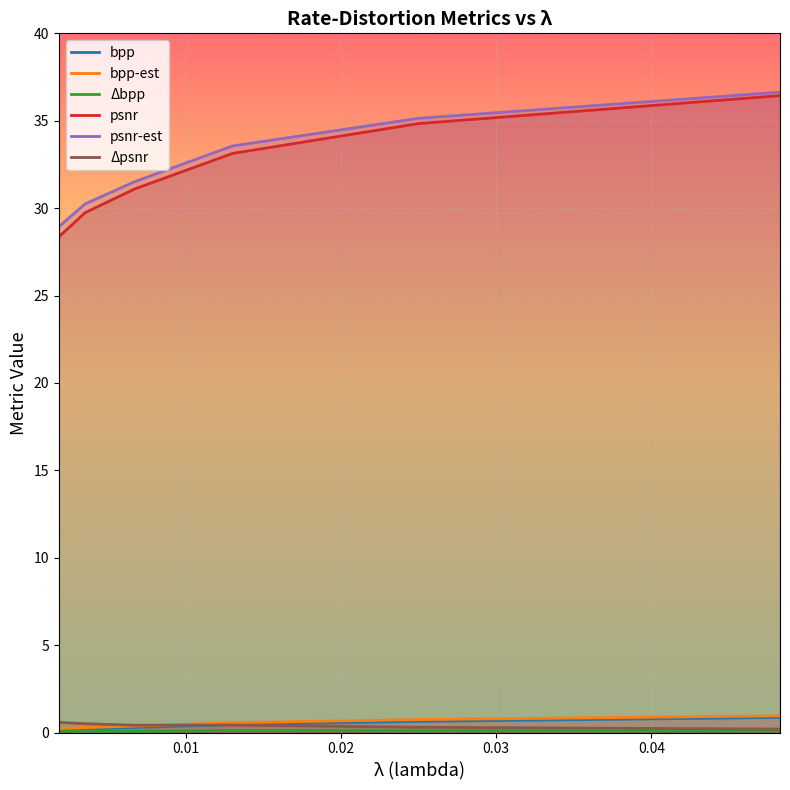

Which series has the largest range (max minus min)?

psnr